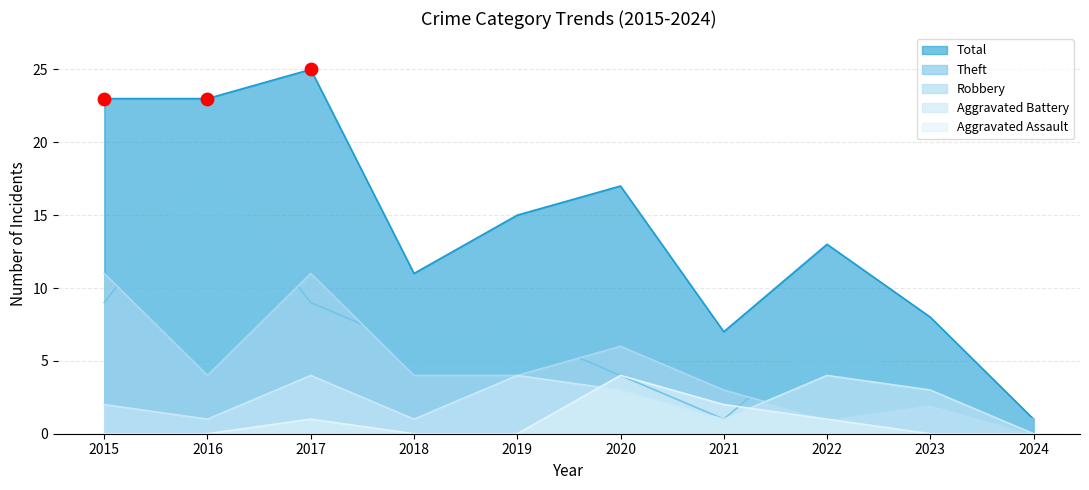

What are all the series names shown in the legend?

Total, Theft, Robbery, Aggravated Battery, Aggravated Assault